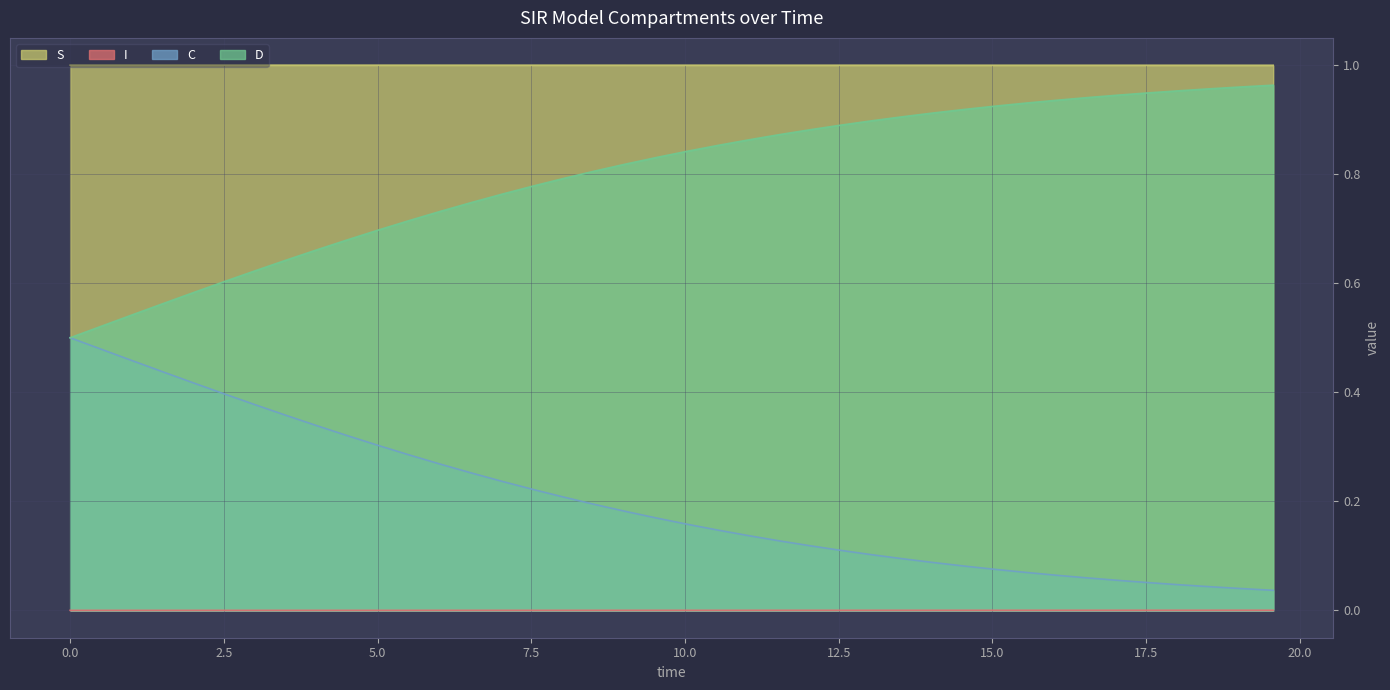

Which series has the largest total across all categories?

S